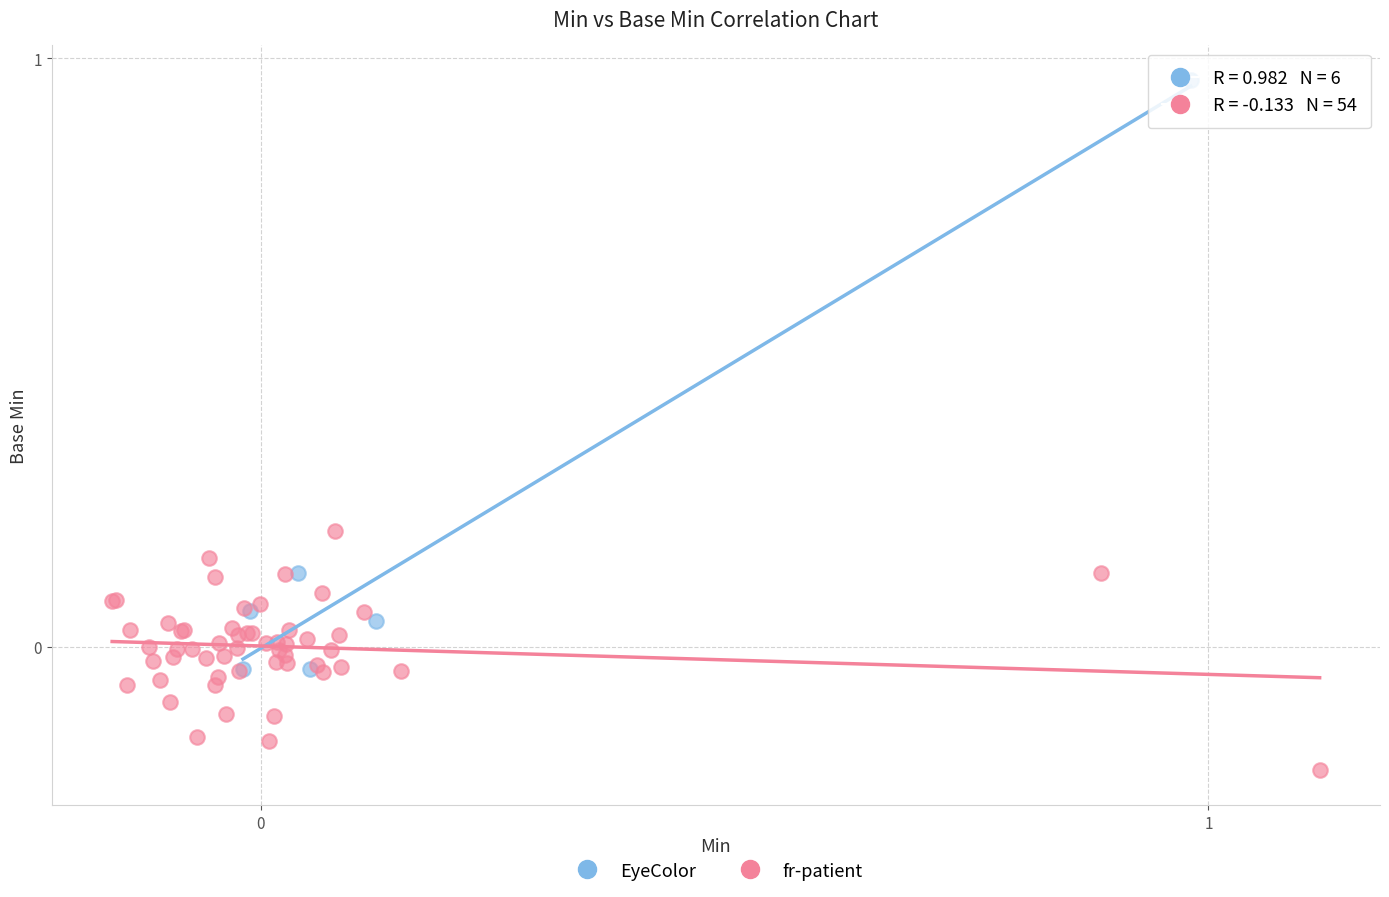

Which series contains the highest Y value?

EyeColor